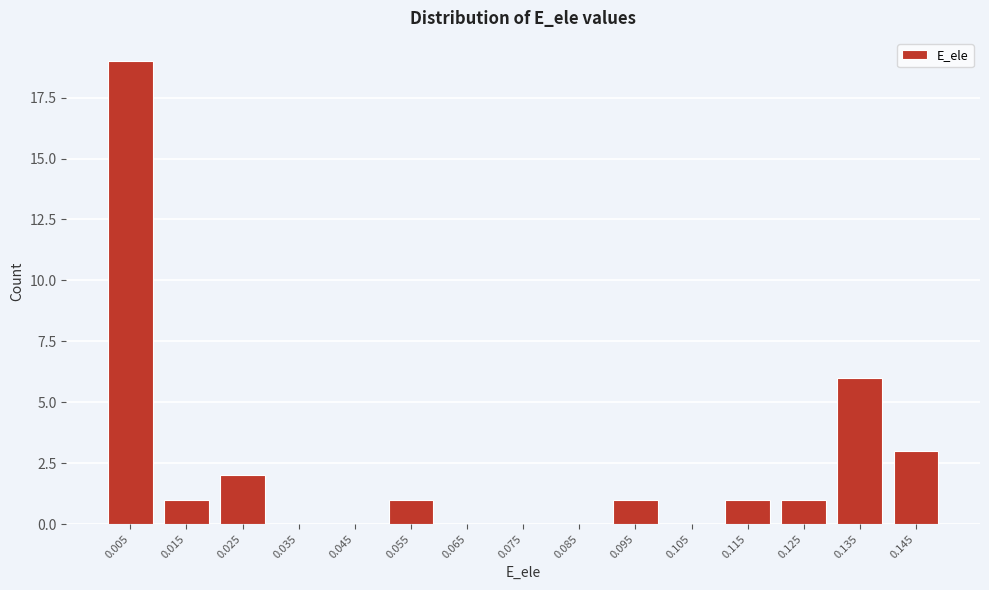

Reading left to right, what are all the values shown in this chart?

0.005=19	0.015=1	0.025=2	0.035=0	0.045=0	0.055=1	0.065=0	0.075=0	0.085=0	0.095=1	0.105=0	0.115=1	0.125=1	0.135=6	0.145=3